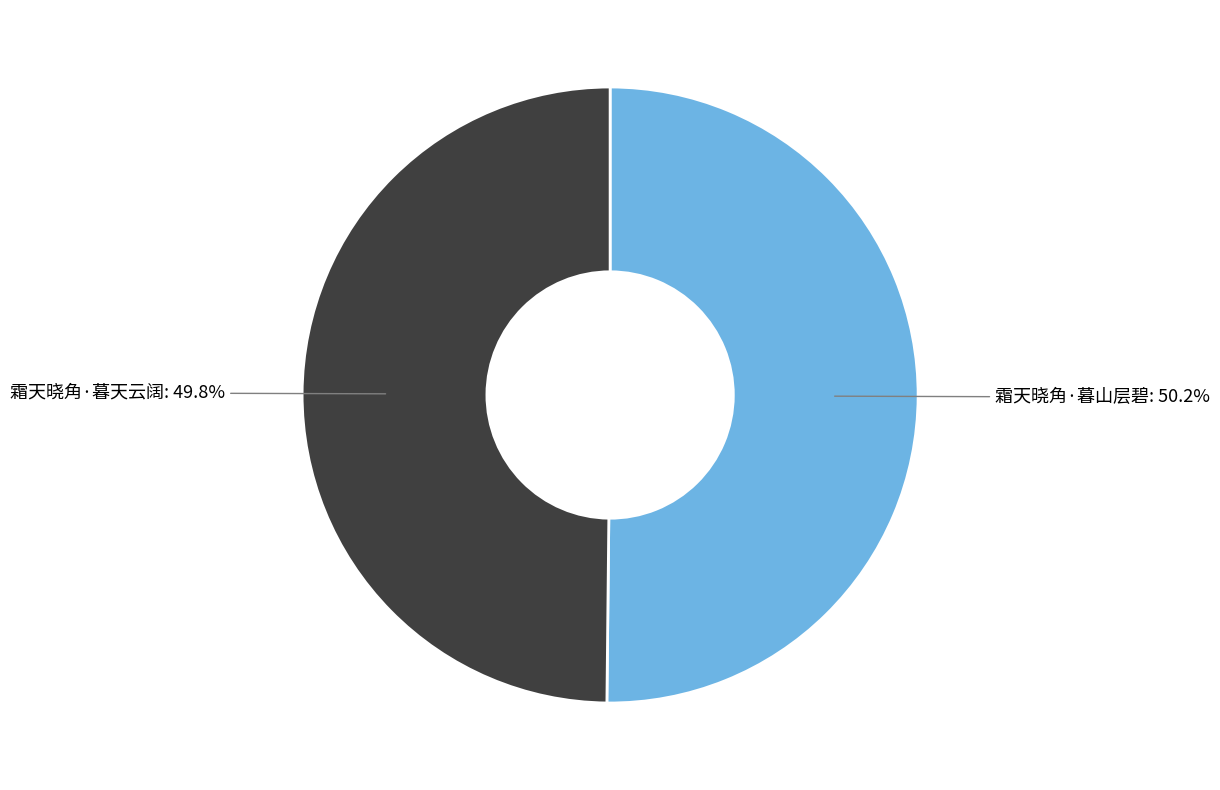

How many segments does this pie chart have?

2